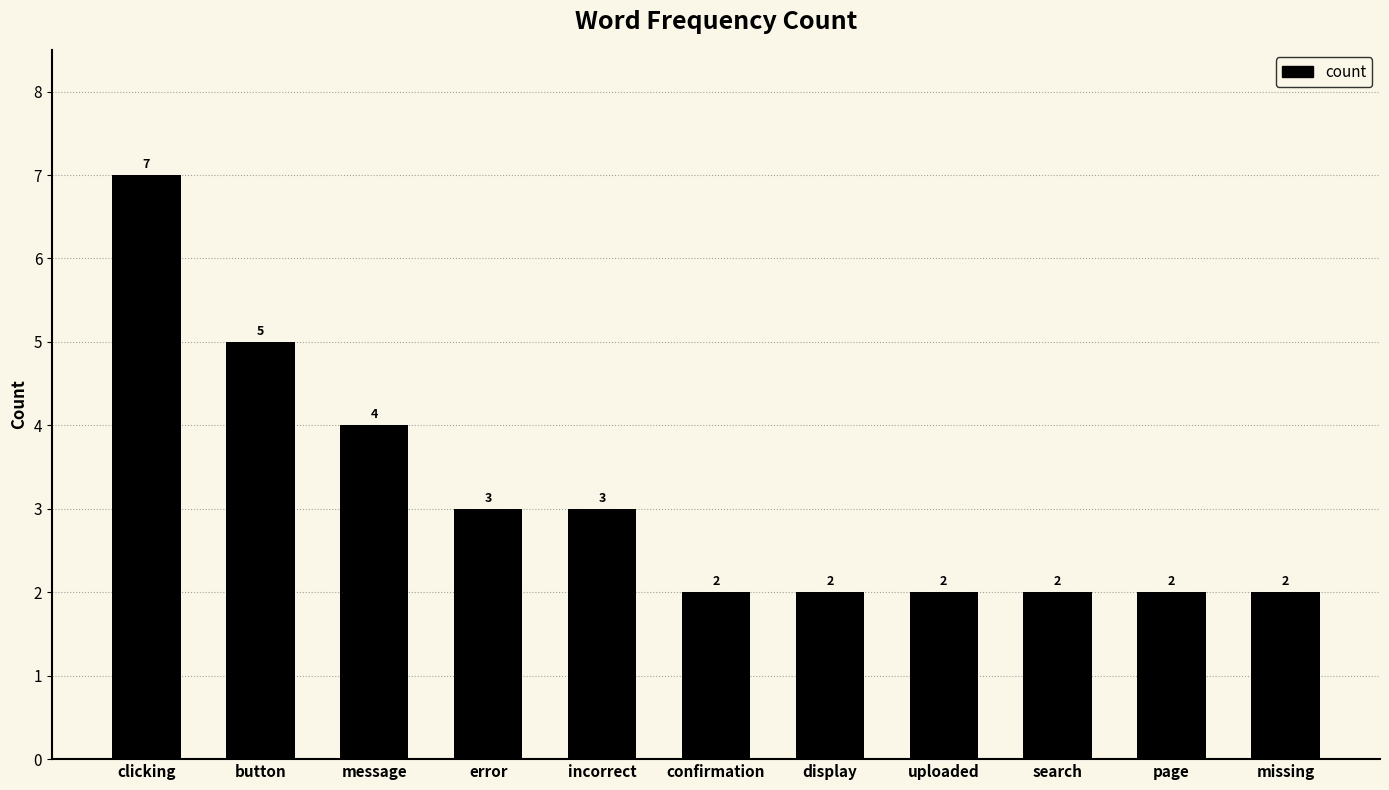

What is the difference between the values at button and page?

3